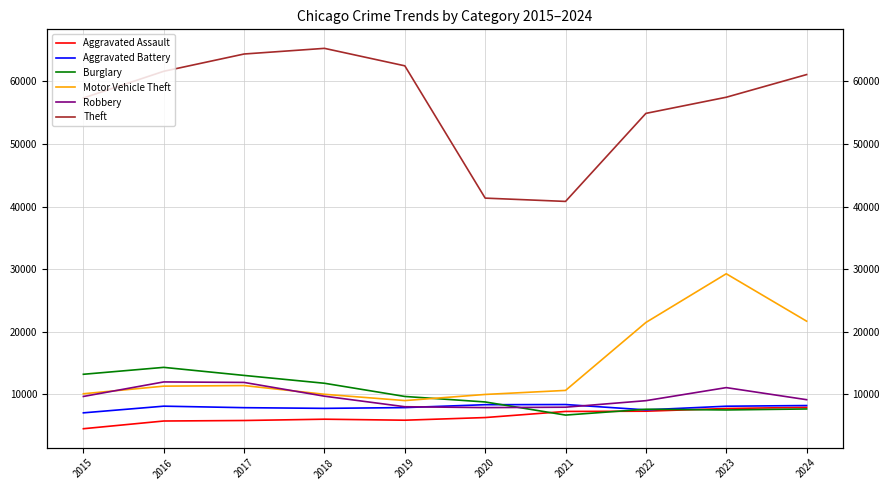

Reading right to left, what are all the values shown in this chart?

Aggravated Assault: 7900	7712	7280	7242	6265	5841	6002	5793	5713	4480
Aggravated Battery: 8186	8078	7493	8346	8320	7858	7735	7845	8085	7019
Burglary: 7639	7481	7594	6661	8758	9638	11747	13001	14289	13184
Motor Vehicle Theft: 21674	29253	21467	10605	9959	8978	9985	11380	11285	10068
Robbery: 9122	11052	8964	7920	7855	7995	9681	11881	11960	9638
Theft: 61098	57474	54893	40819	41346	62497	65290	64386	61623	57352